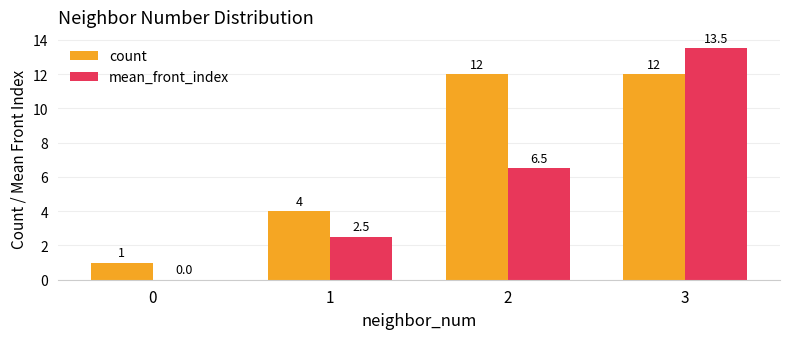

What is the spread (max minus min) of values at 1?

1.5